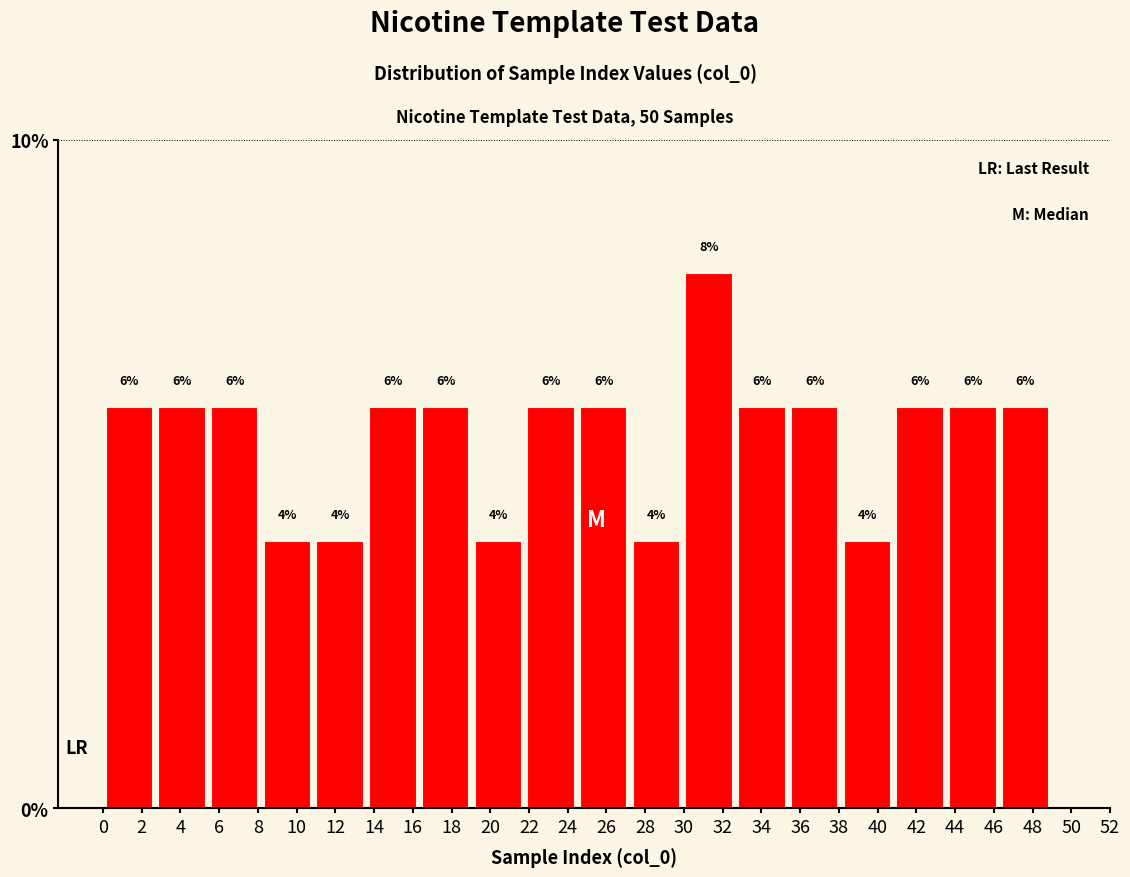

What is the height of the bar covering 35.4 to 38.2 on the x-axis? The bar edges are not printed on the chart, so give them approximately, as read against the axis.

6